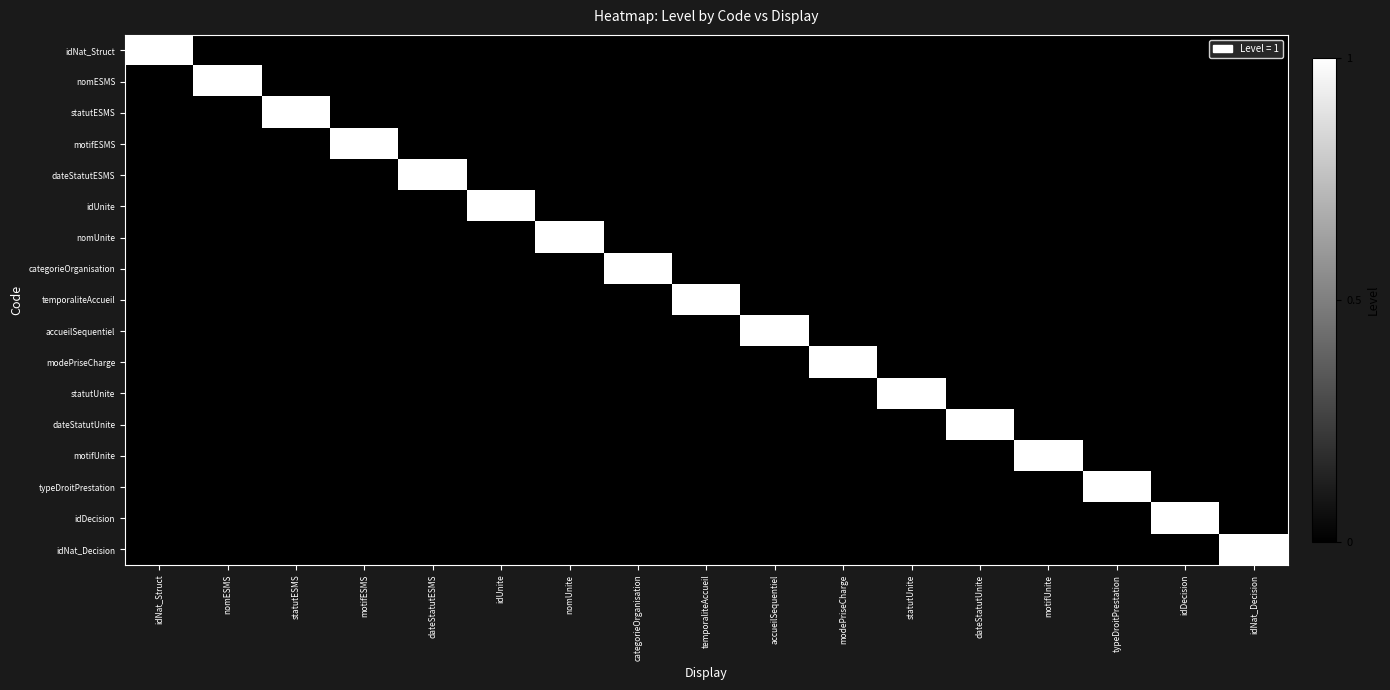

Which series has the largest total across all categories?

idNat_Struct